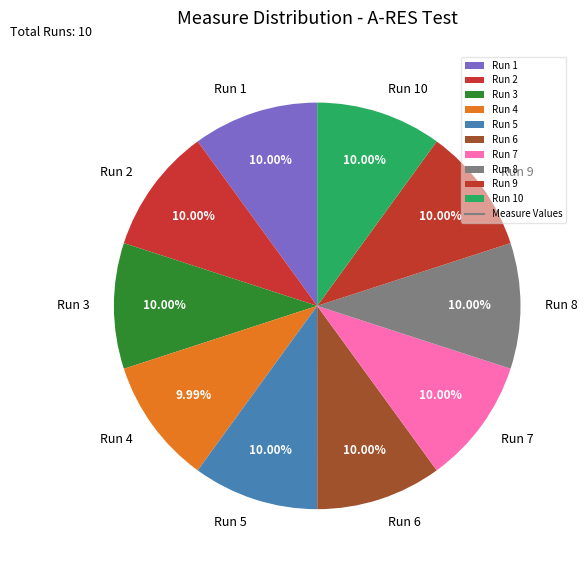

What is the ratio of the value at Run 7 to the value at Run 9?

1.0